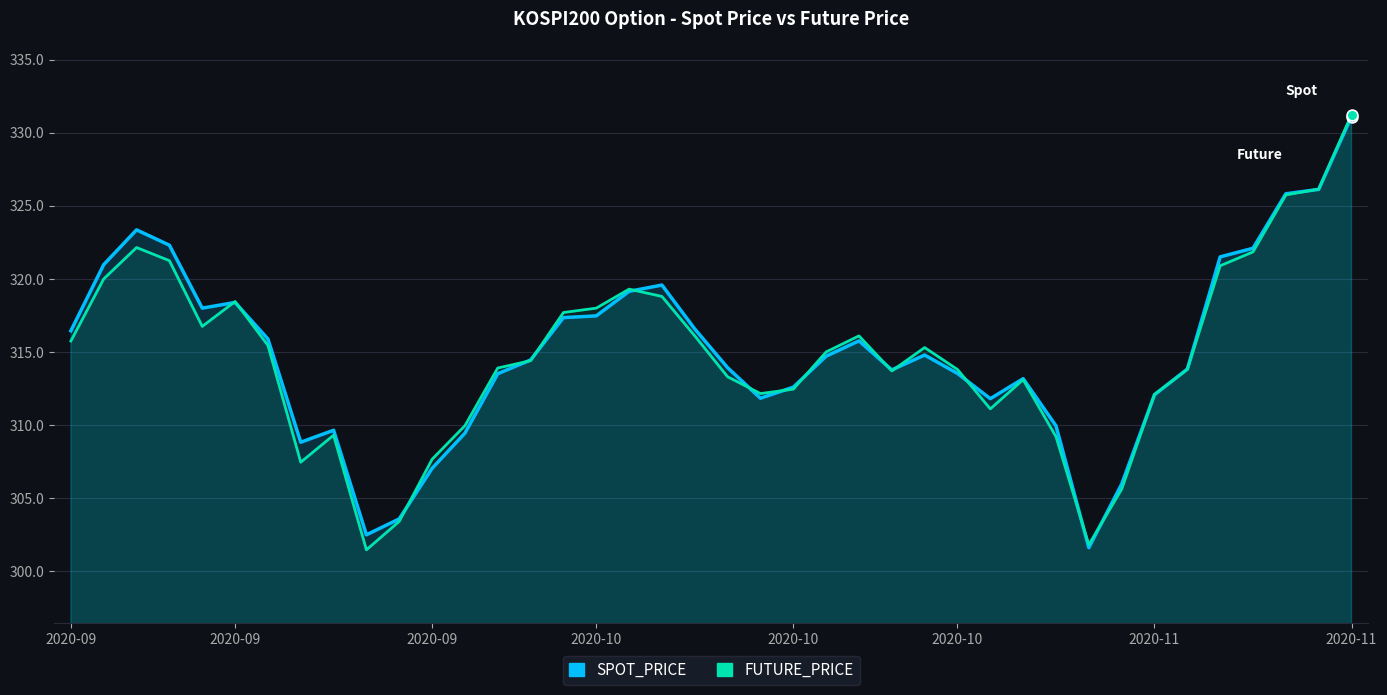

Which series has the largest total across all categories?

SPOT_PRICE